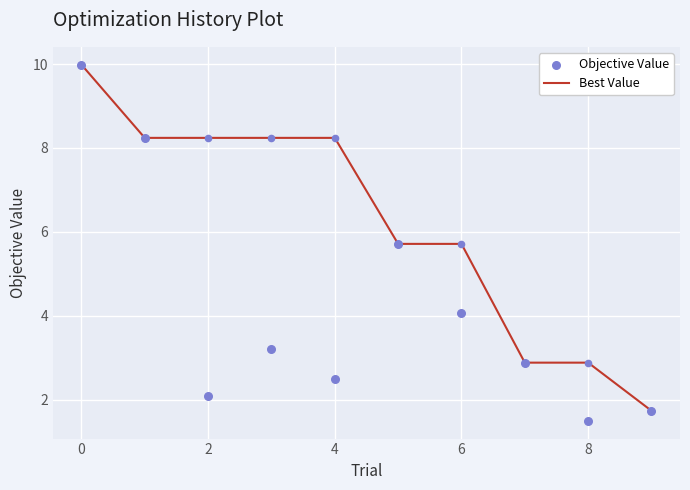

True or false: Best Value has a value of 8.2 at 4.

True